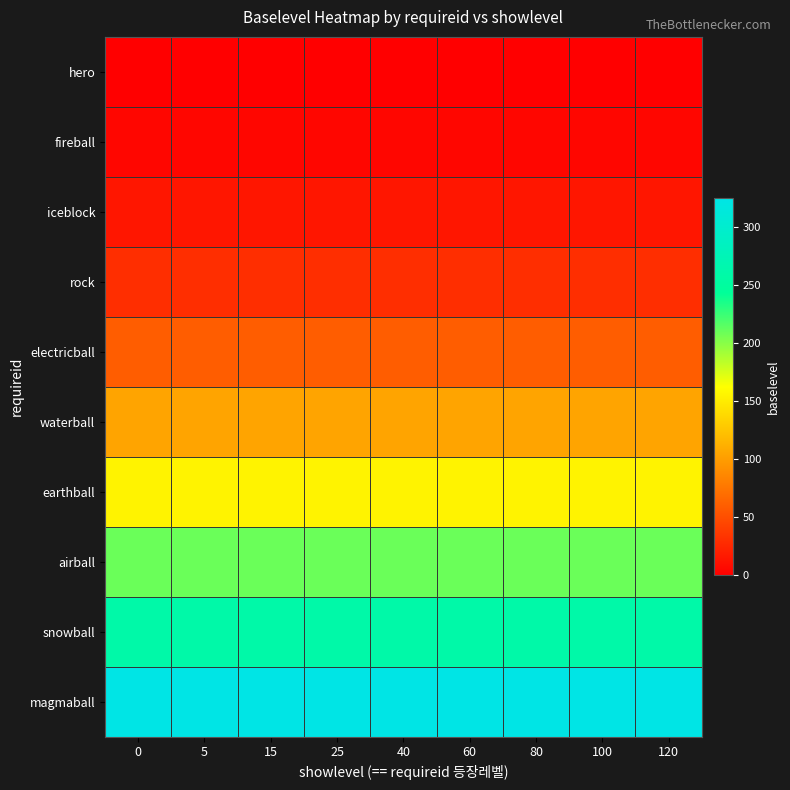

Between 40 and 60, which series saw the biggest shift?

hero